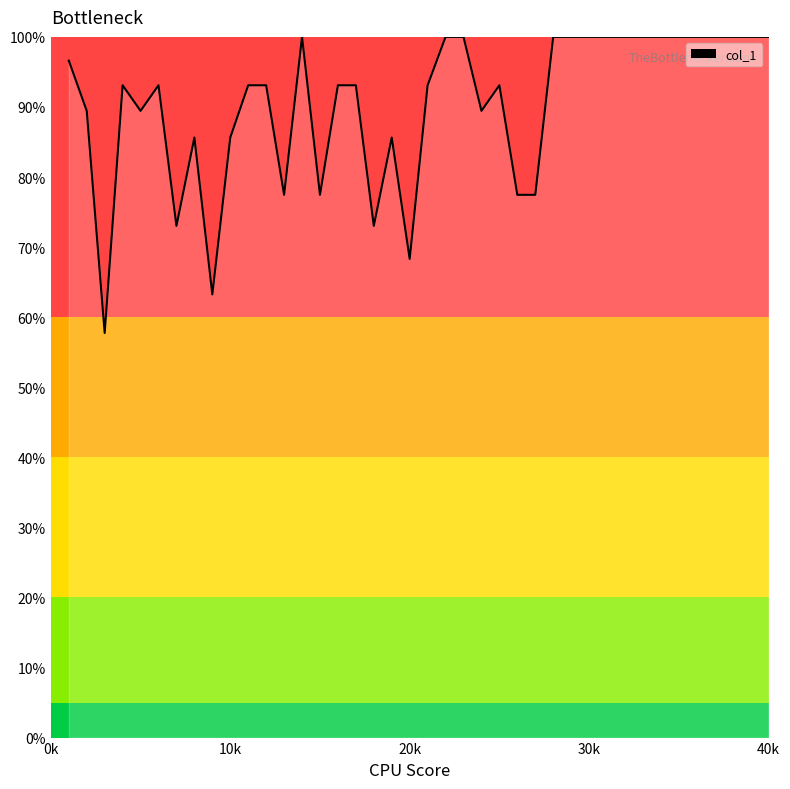

What is the smallest value displayed?

57.7